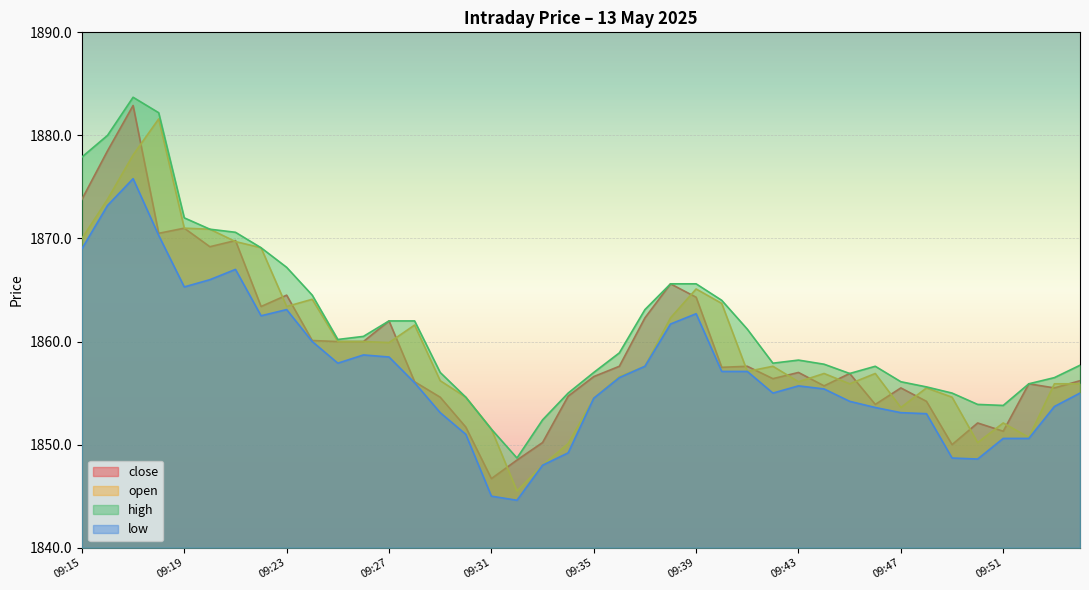

The value of low at 09:34 is 2521.4. True or false?

False